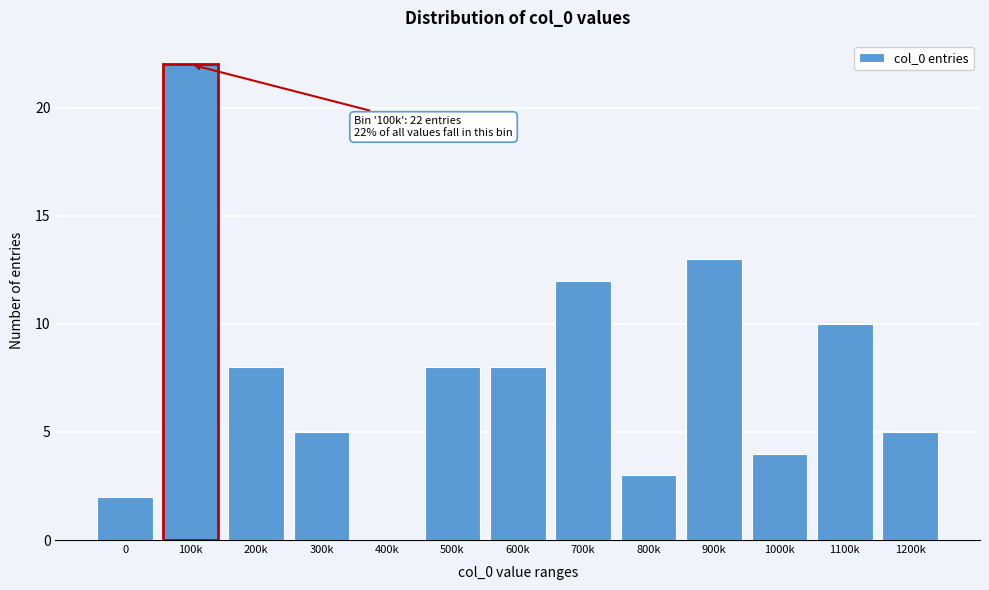

Reading left to right, what are all the values shown in this chart?

0=2	100k=22	200k=8	300k=5	400k=0	500k=8	600k=8	700k=12	800k=3	900k=13	1000k=4	1100k=10	1200k=5